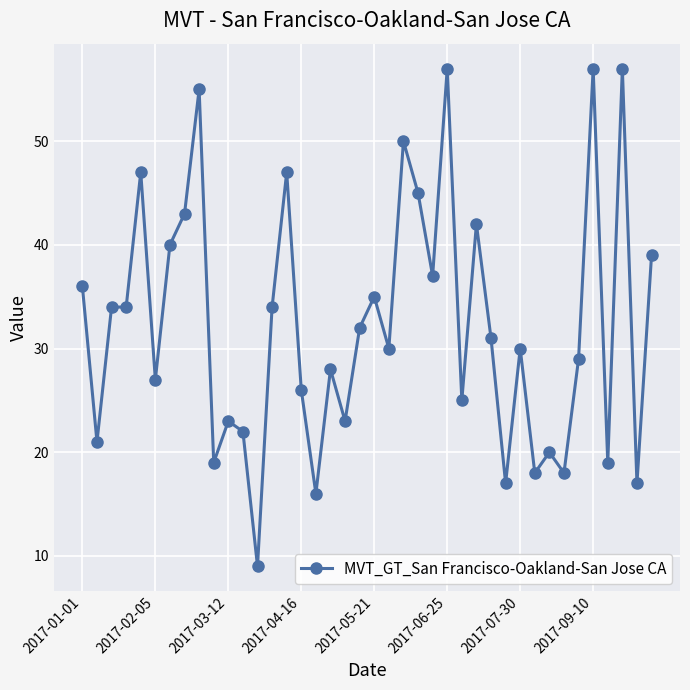

How many lines are shown in the chart?

1